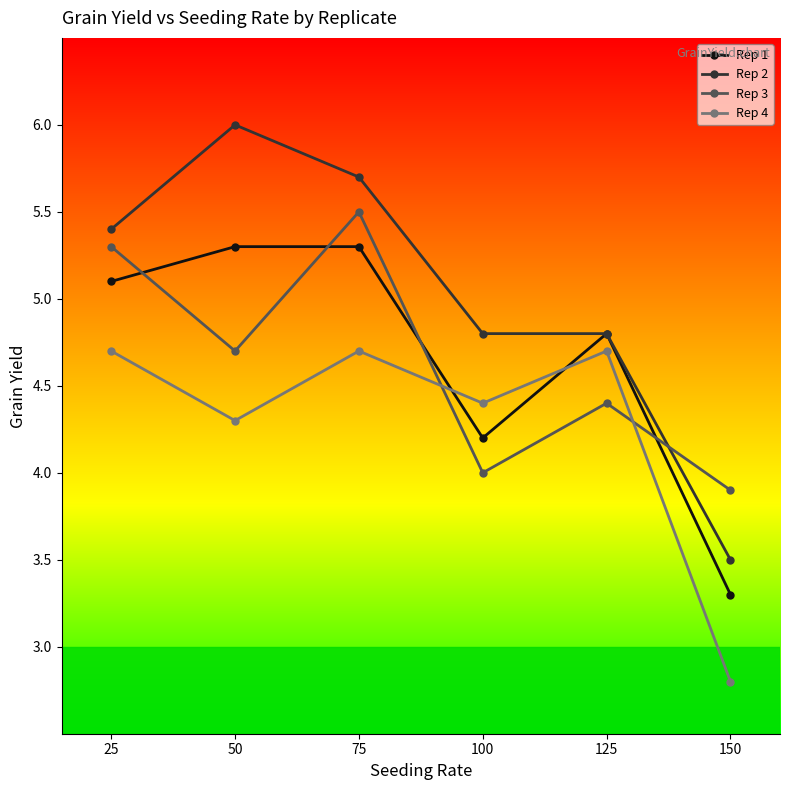

What are all the series names shown in the legend?

Rep 1, Rep 2, Rep 3, Rep 4